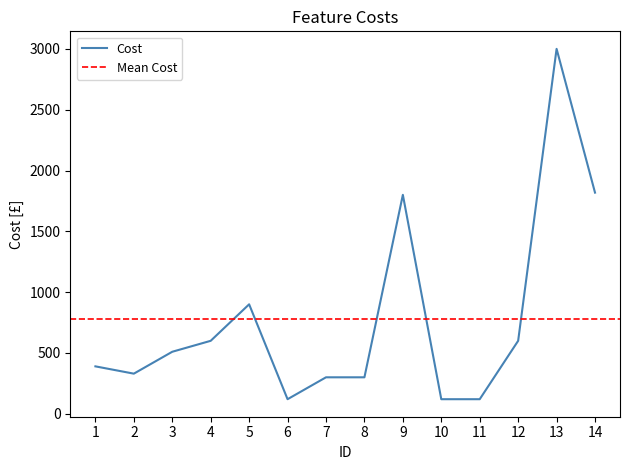

Is it true that the value at 5 is 415?

False